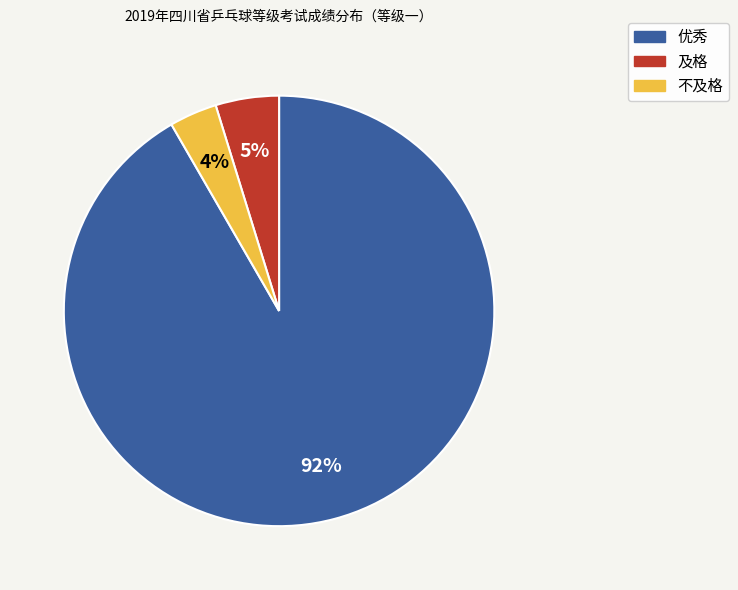

Is the sum of 优秀 and 不及格 greater than half?

Yes